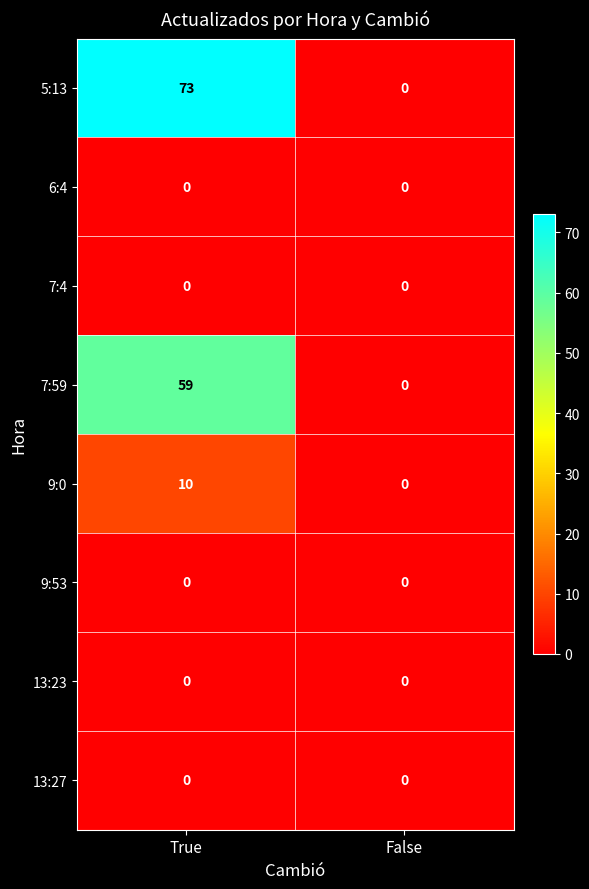

True or false: 9:0 has a value of 0 at False.

True